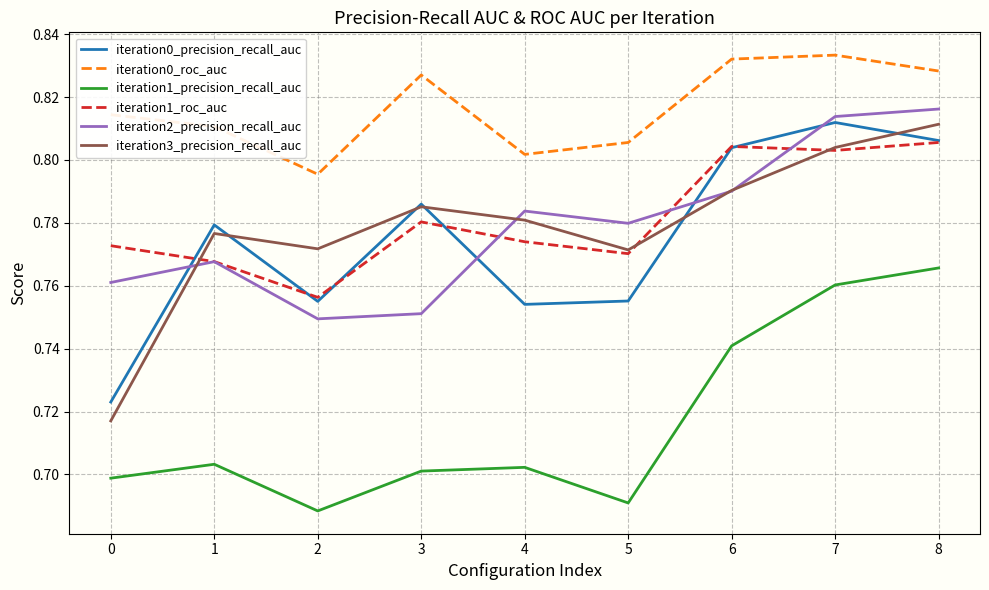

True or false: iteration1_roc_auc and iteration0_roc_auc cross at least once.

False